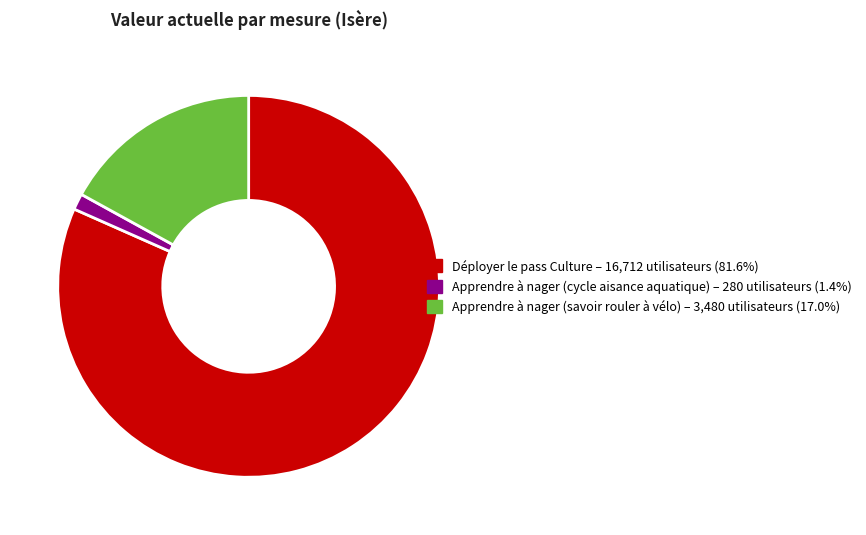

Which has a higher value, Apprendre à nager (savoir rouler à vélo) or Déployer le pass Culture?

Déployer le pass Culture